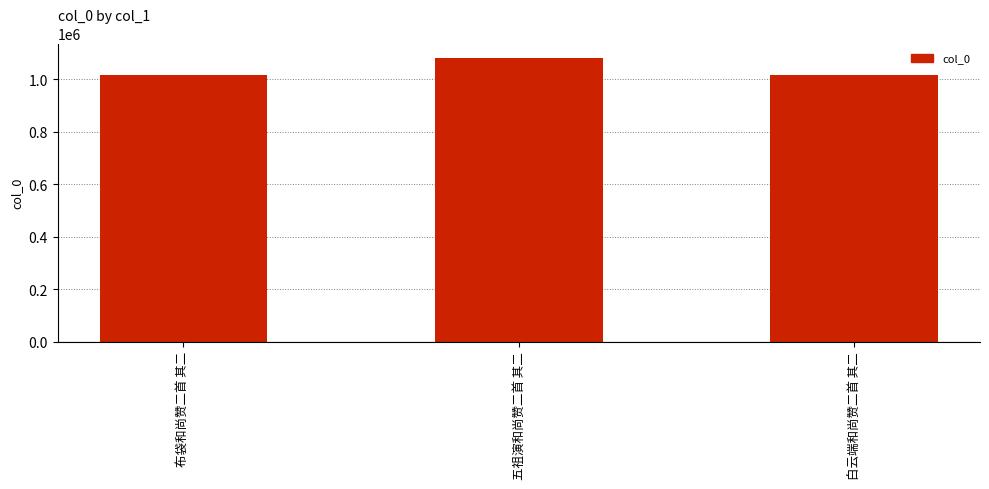

How many bars are there in total?

3